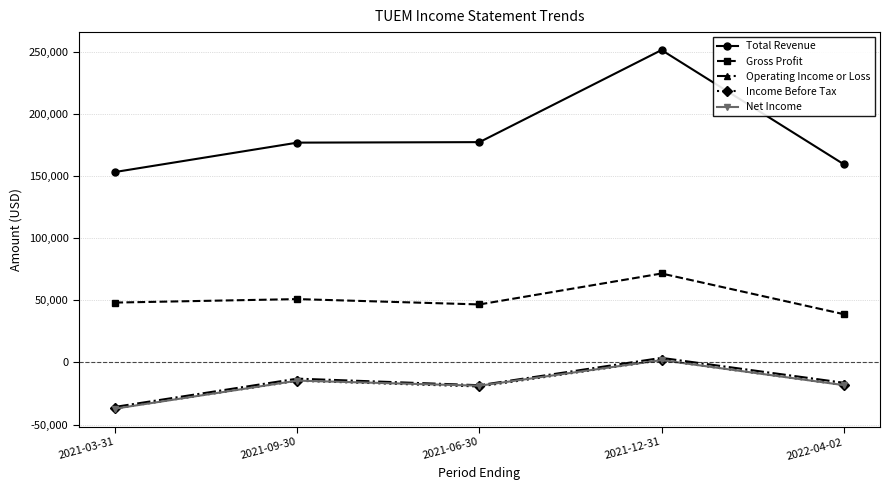

Which series changed the most between 2021-03-31 and 2021-06-30?

Total Revenue